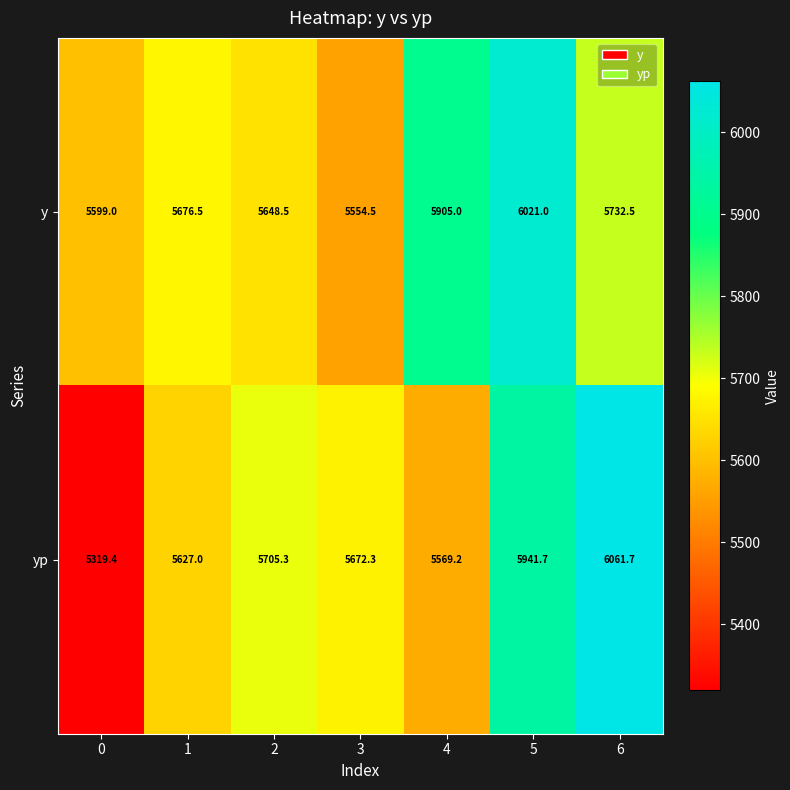

Rank the series by their average value, from lowest to highest.

yp, y